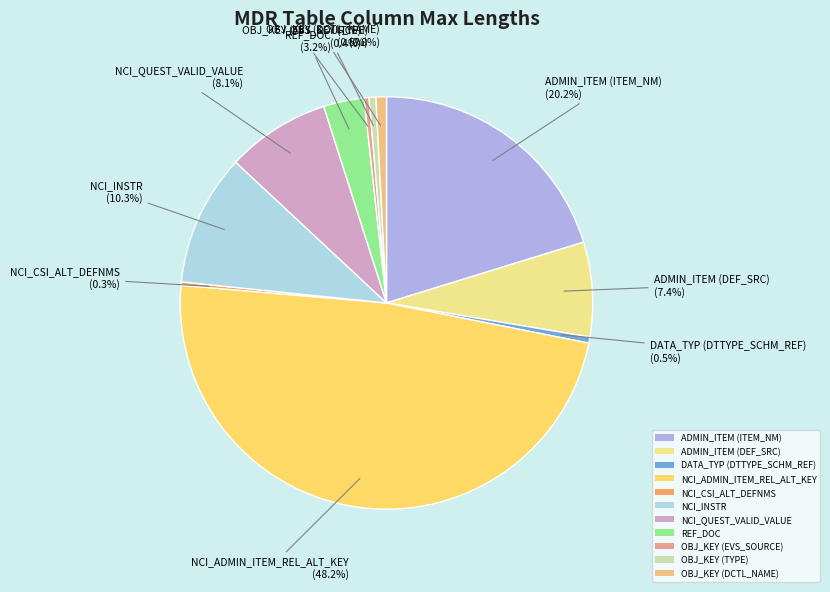

Approximately how many times larger is the value at NCI_INSTR compared to DATA_TYP (DTTYPE_SCHM_REF)?

21.4